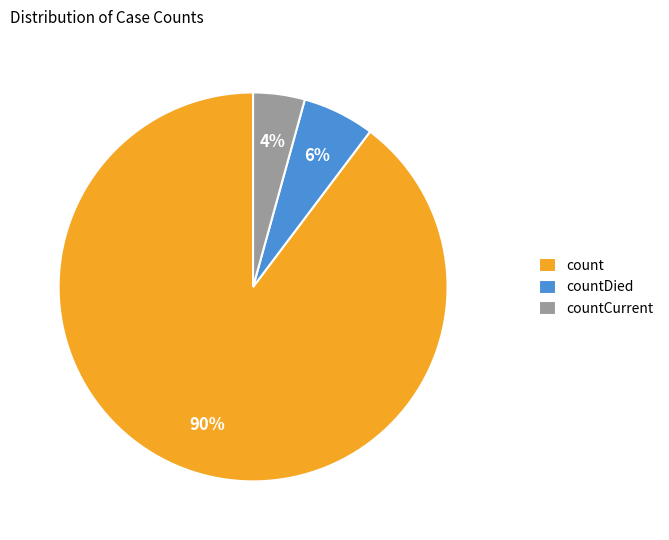

Do countCurrent and count together represent more than half of the pie?

Yes